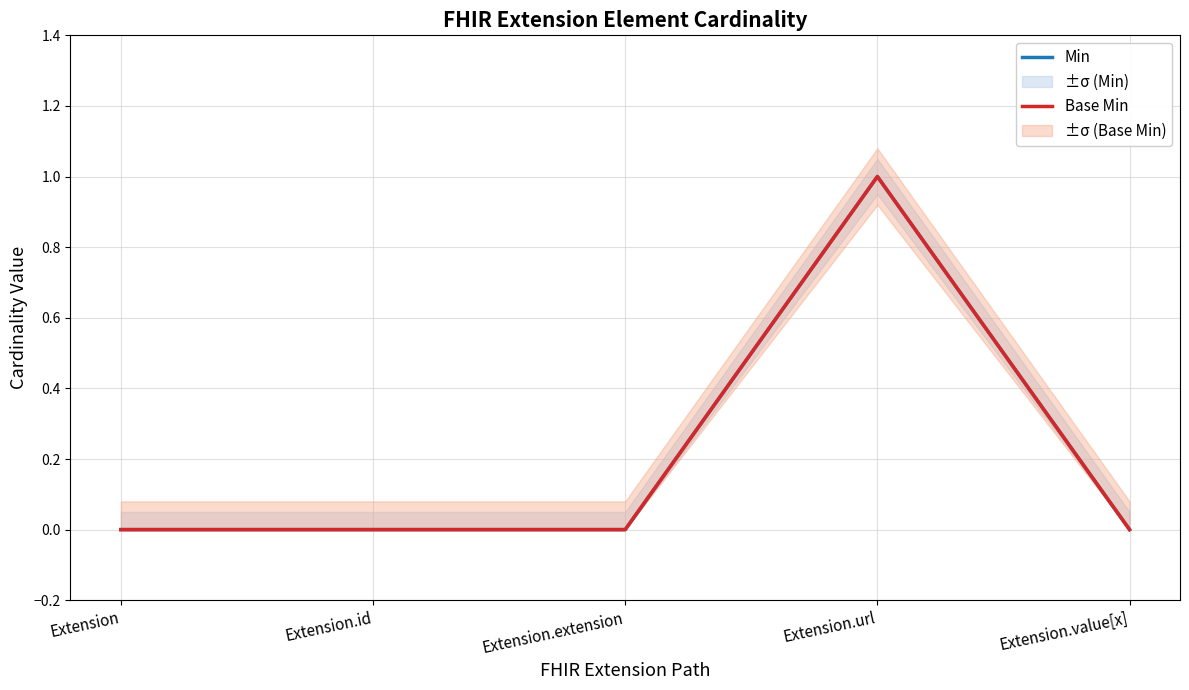

Rank the series at Extension.id from highest to lowest value.

Min, Base Min